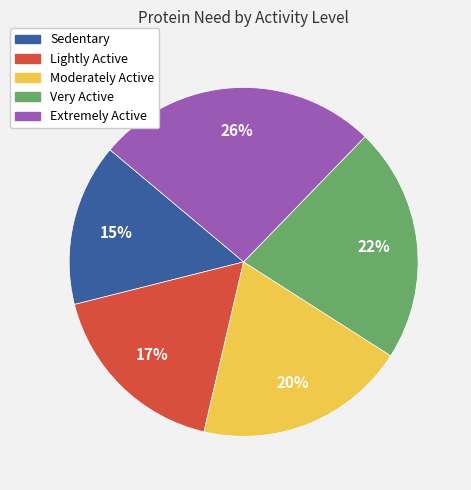

Which category has the biggest portion of the pie?

Extremely Active